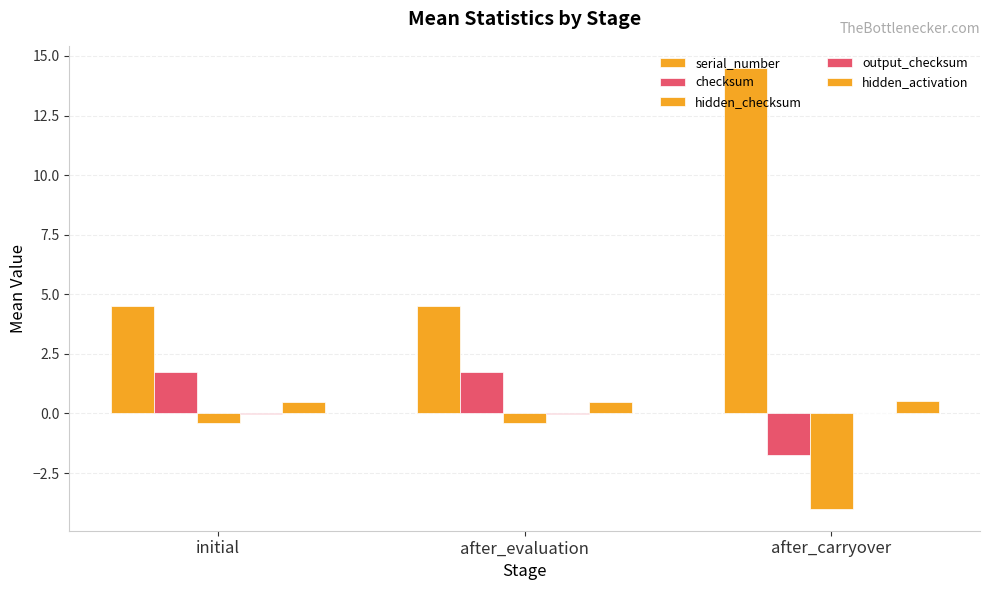

Count the number of data series in this chart.

5